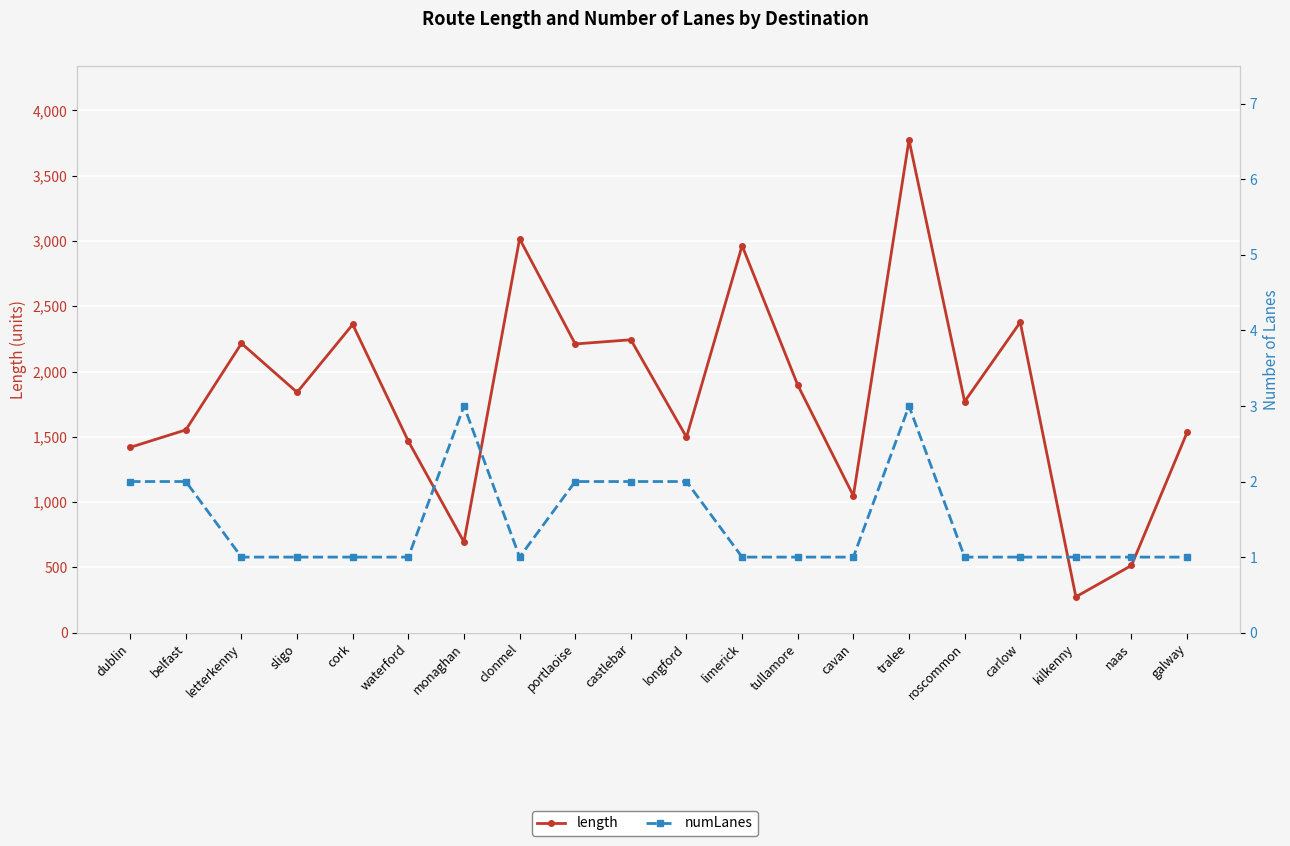

True or false: length and numLanes intersect in this chart.

False